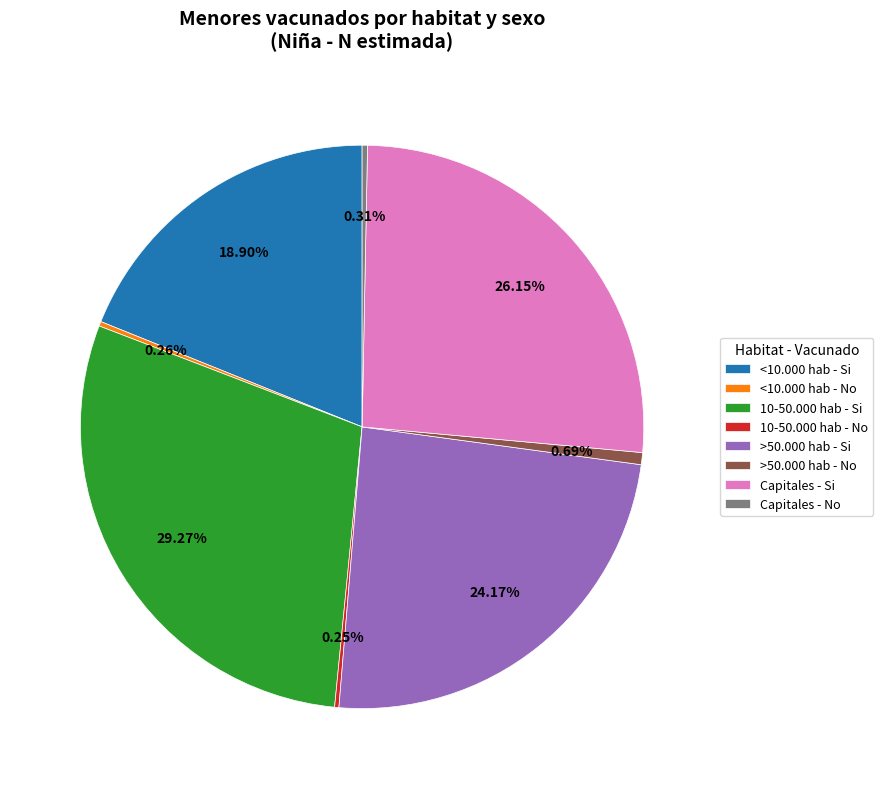

Does any single category account for the majority?

No